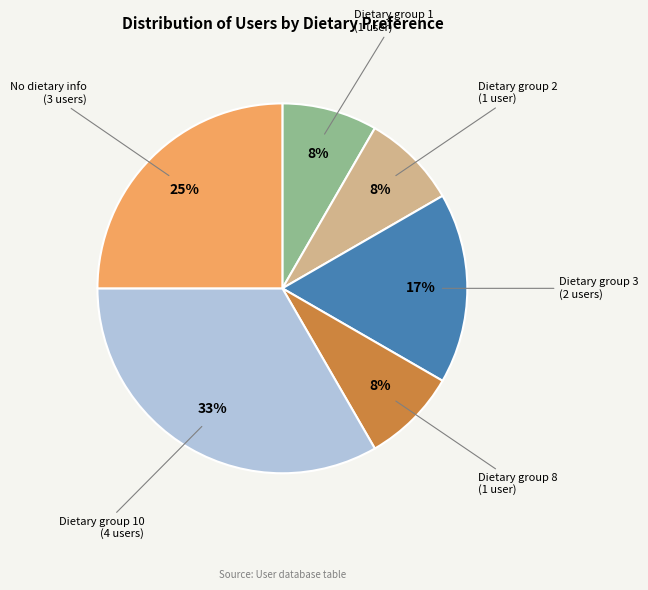

Is there any slice that represents more than half of the pie?

No